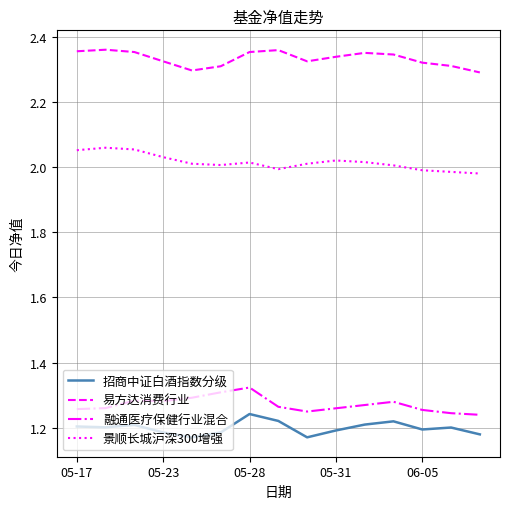

True or false: 易方达消费行业 and 融通医疗保健行业混合 cross at least once.

False